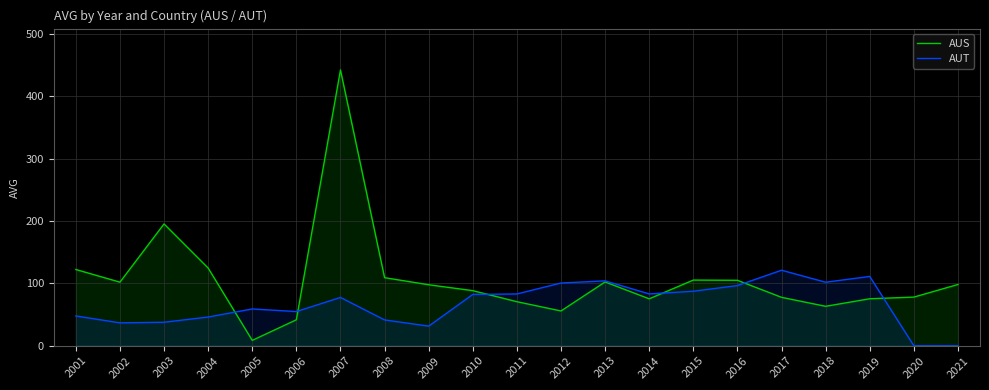

After their last crossing, which series has the higher values: AUT or AUS?

AUS